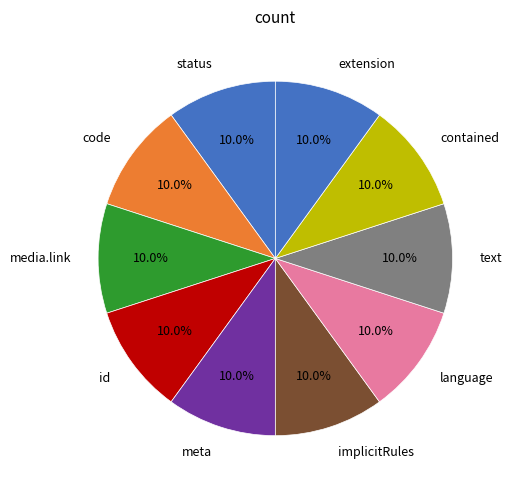

Approximately how many times larger is the value at status compared to extension?

1.0